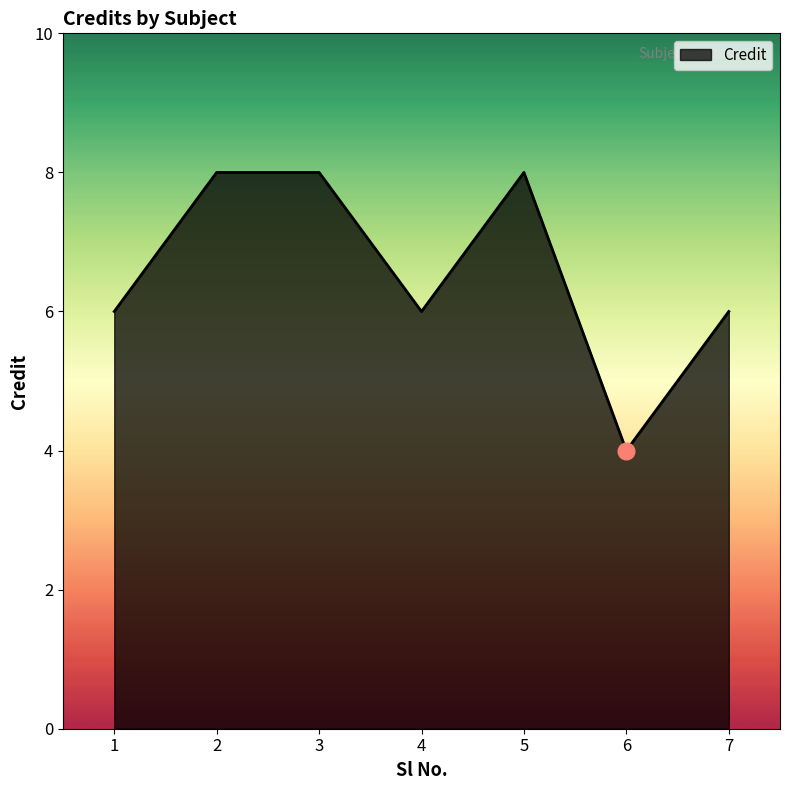

What is the sum of all values?

46